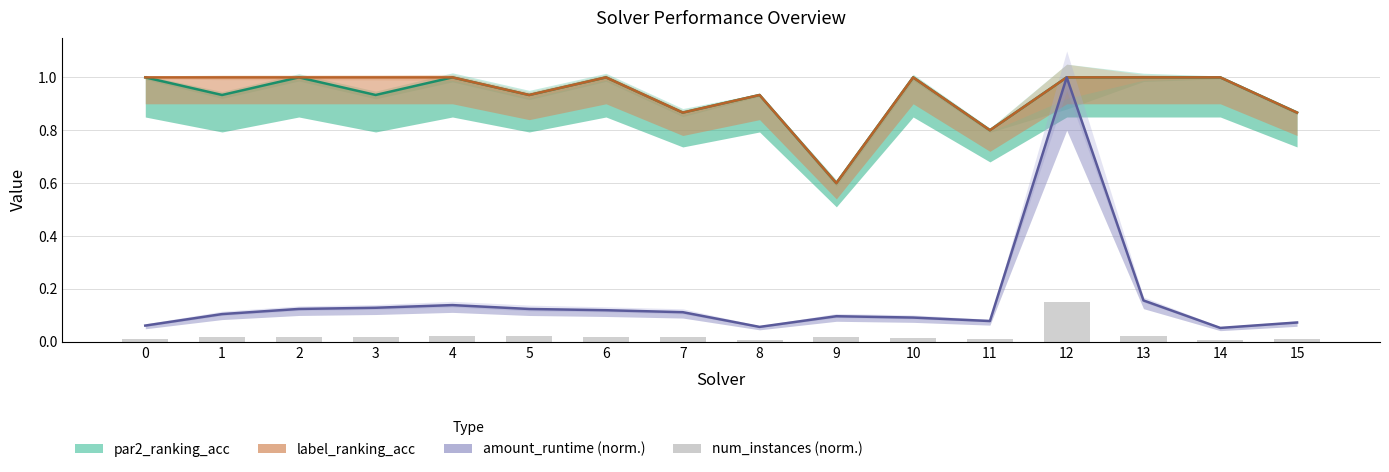

List the labels in order of num_instances (norm.) value, largest first.

12, 5, 4, 13, 6, 7, 3, 2, 1, 9, 10, 0, 11, 15, 8, 14